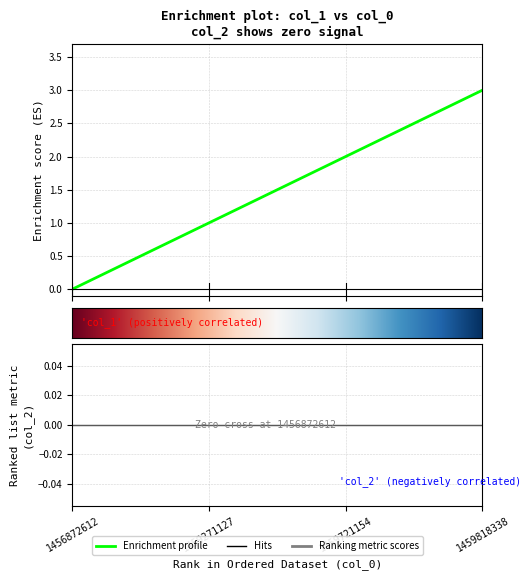

What is the difference between the second highest and second lowest values?

1